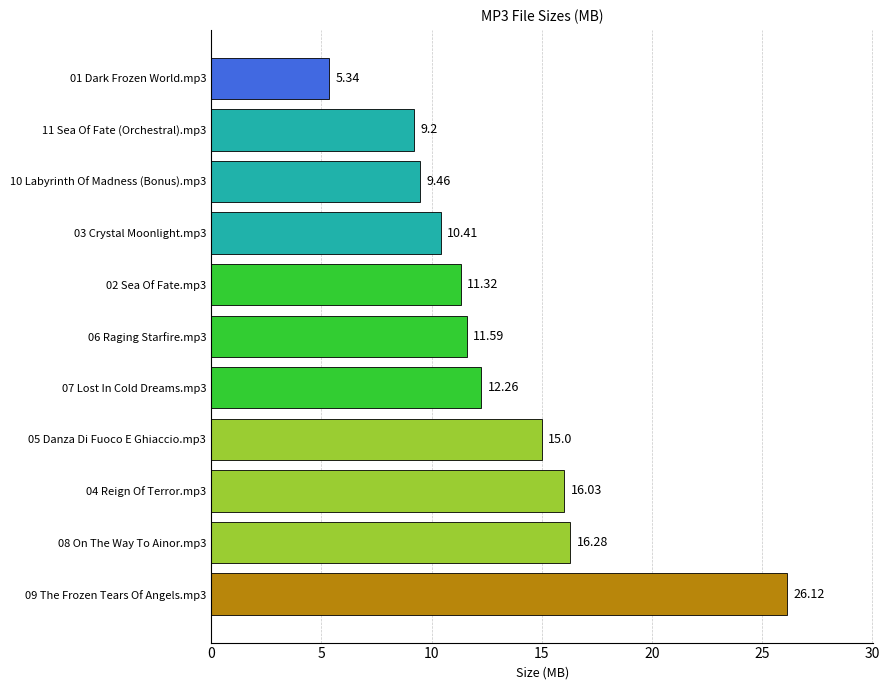

What is the difference between the maximum and minimum values?

20.8